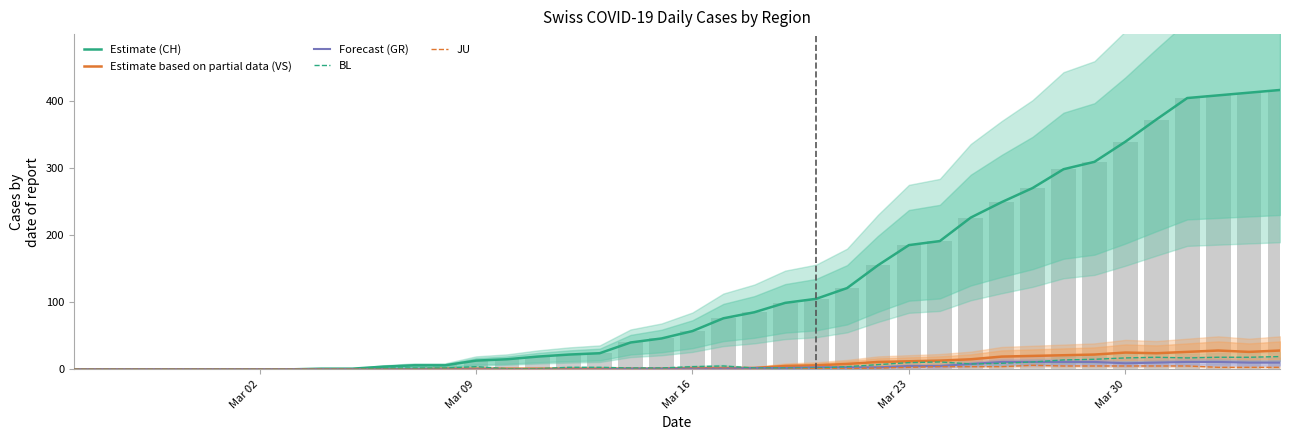

Is the value of Forecast (GR) at 19 greater than the value of Estimate based on partial data (VS) at 20?

No